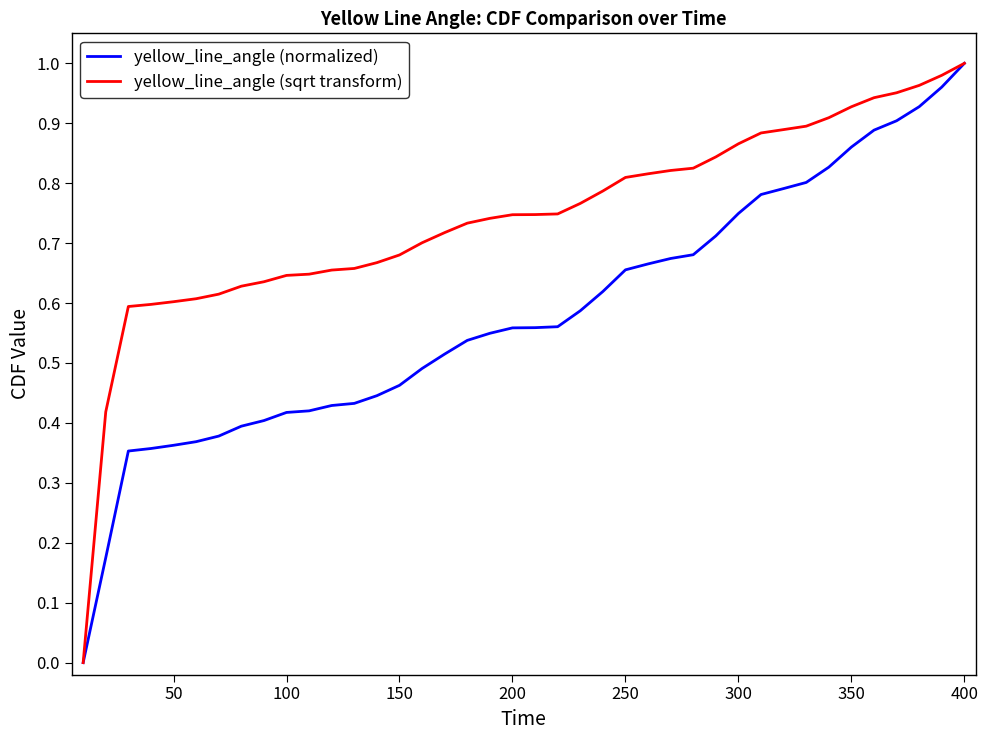

How many lines are shown in the chart?

2